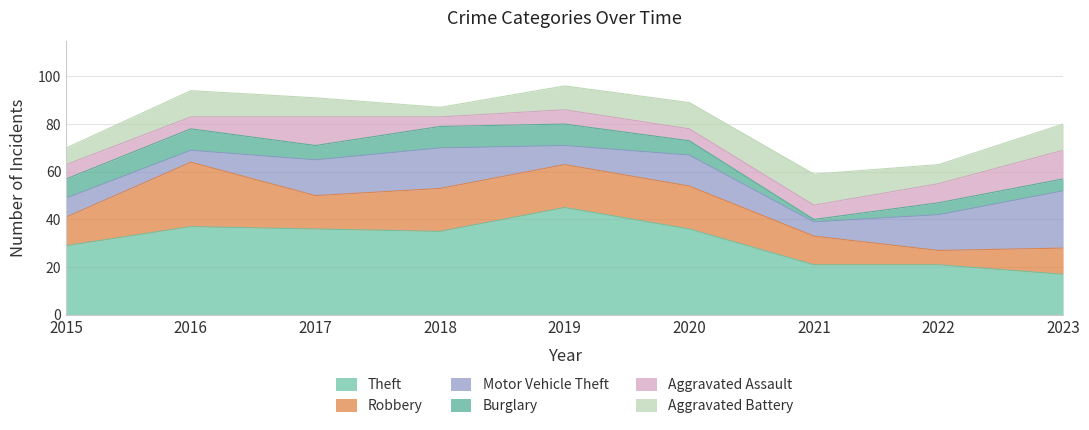

Reading right to left, extract all data points from this chart.

Theft: 2023=17	2022=21	2021=21	2020=36	2019=45	2018=35	2017=36	2016=37	2015=29
Robbery: 2023=11	2022=6	2021=12	2020=18	2019=18	2018=18	2017=14	2016=27	2015=12
Motor Vehicle Theft: 2023=24	2022=15	2021=6	2020=13	2019=8	2018=17	2017=15	2016=5	2015=8
Burglary: 2023=5	2022=5	2021=1	2020=6	2019=9	2018=9	2017=6	2016=9	2015=8
Aggravated Assault: 2023=12	2022=8	2021=6	2020=5	2019=6	2018=4	2017=12	2016=5	2015=6
Aggravated Battery: 2023=11	2022=8	2021=13	2020=11	2019=10	2018=4	2017=8	2016=11	2015=7